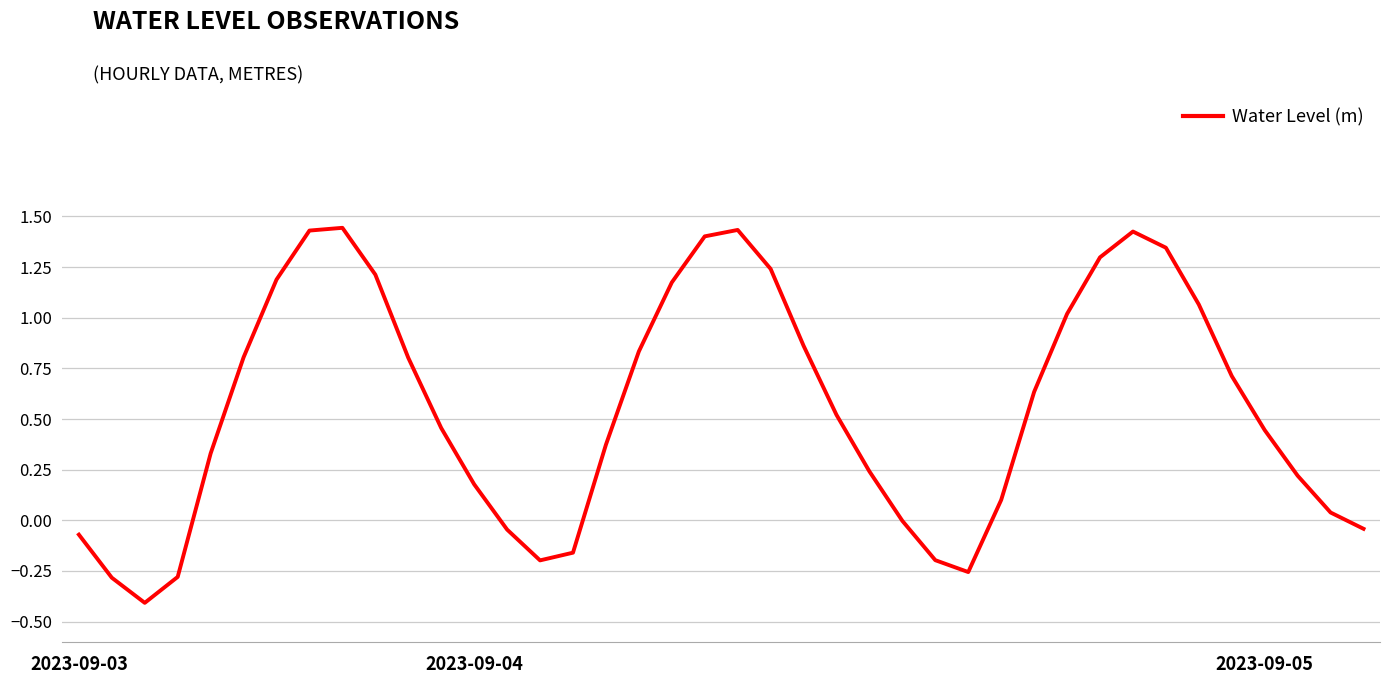

How many lines are shown in the chart?

1